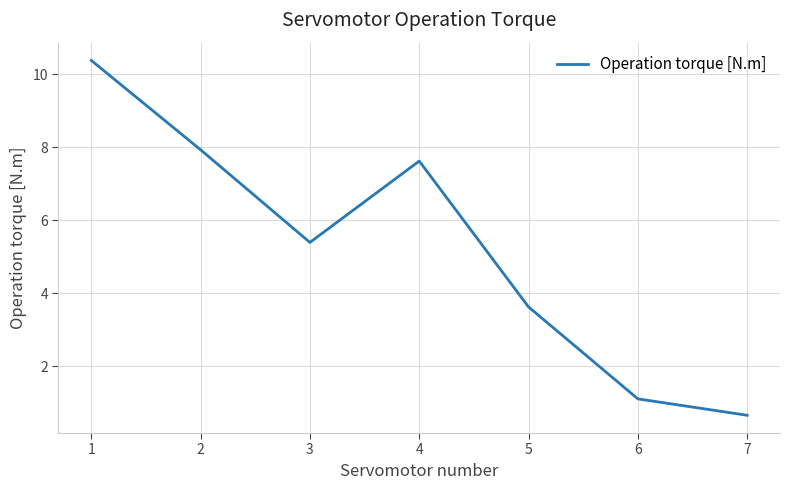

How many lines are shown in the chart?

1